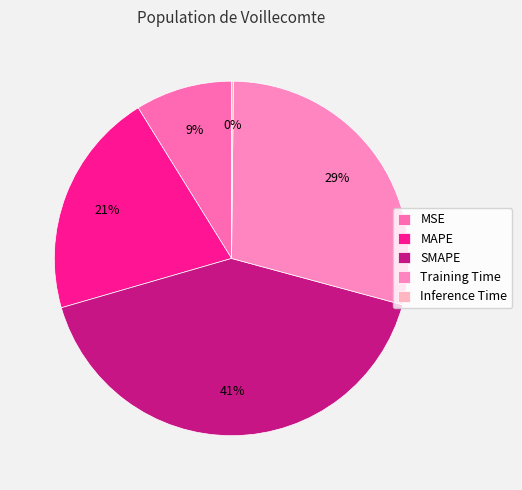

What percentage is the MSE slice, to the nearest percent?

9%